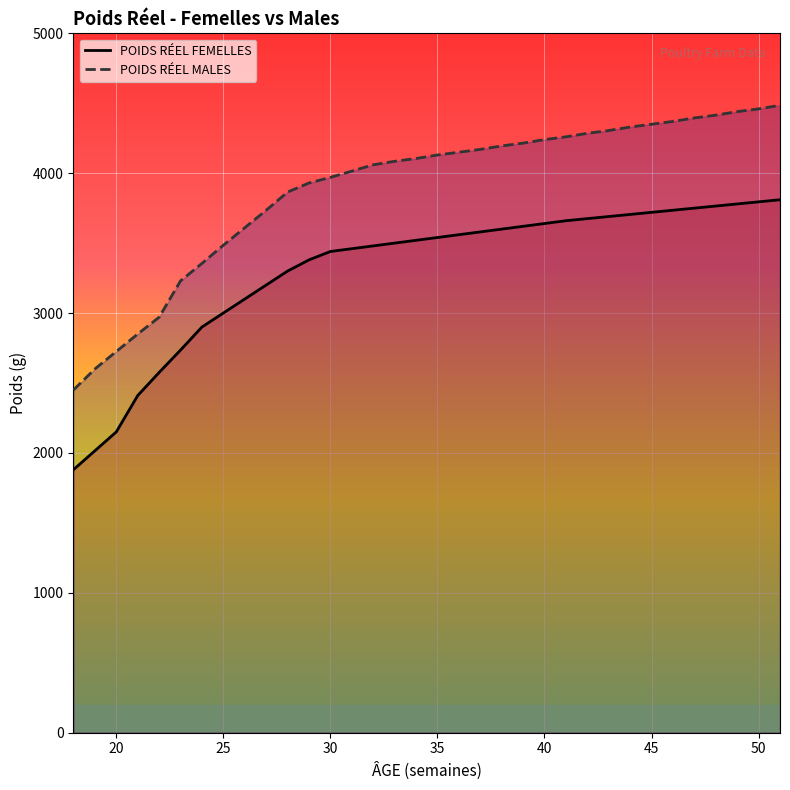

List the series in order of their overall mean, lowest first.

POIDS RÉEL FEMELLES, POIDS RÉEL MALES